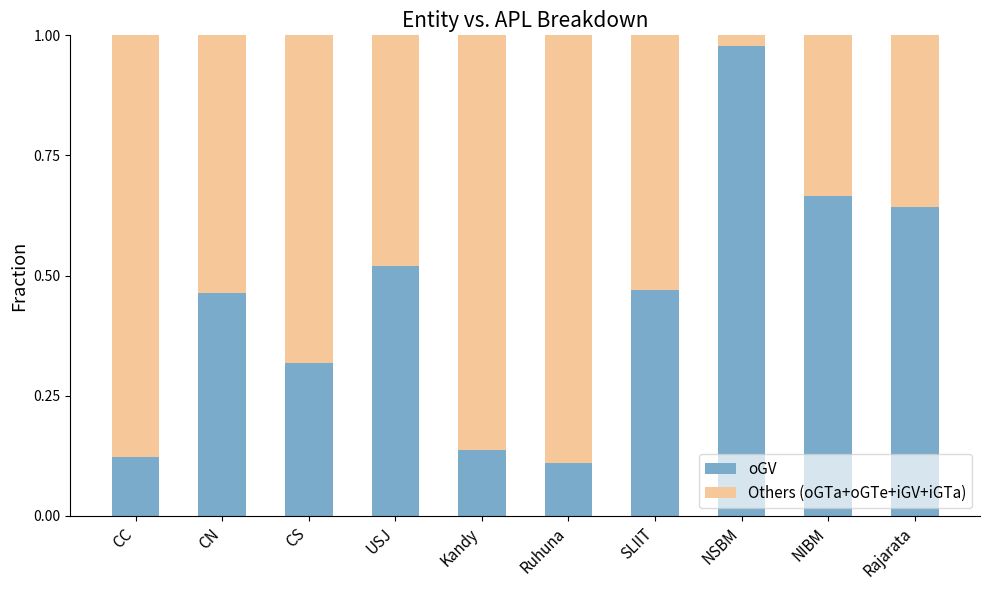

True or false: oGV has a value of 0.2 at Ruhuna.

False